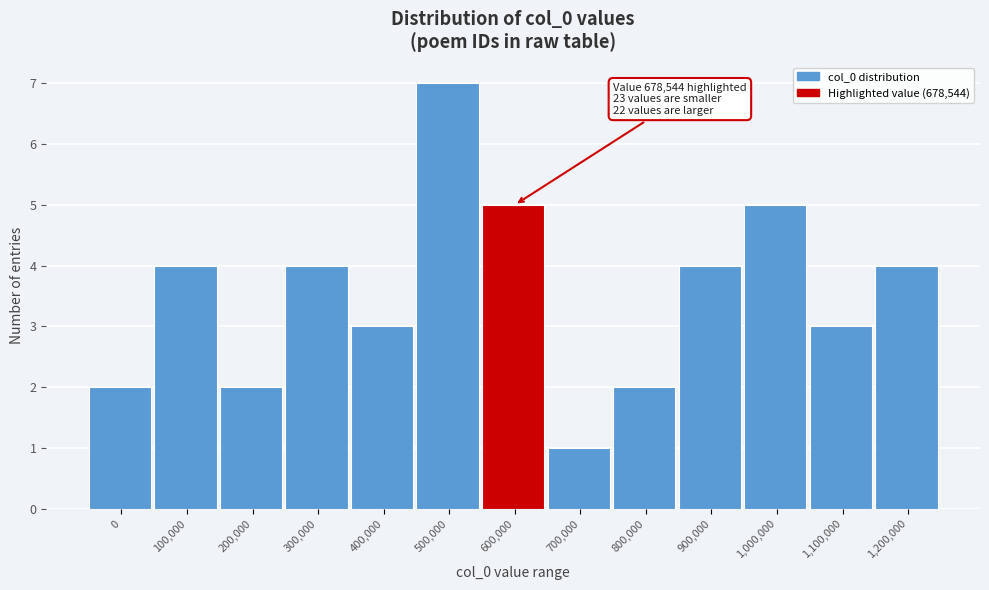

Reading left to right, what are all the values shown in this chart?

2	4	2	4	3	7	5	1	2	4	5	3	4